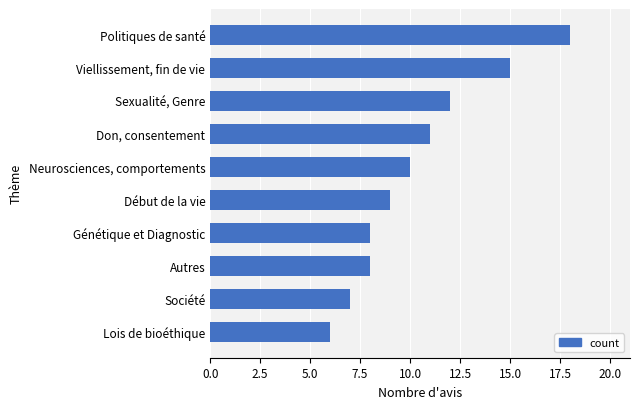

How many distinct data groups are displayed?

1